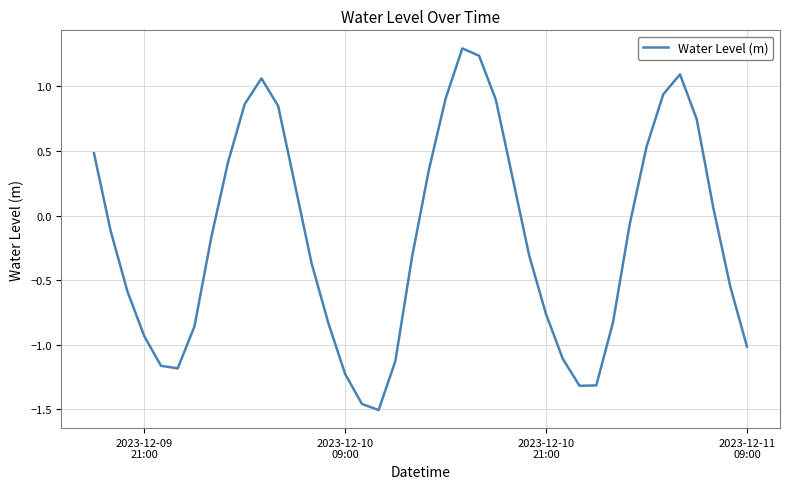

What is the maximum value shown in the chart?

1.3